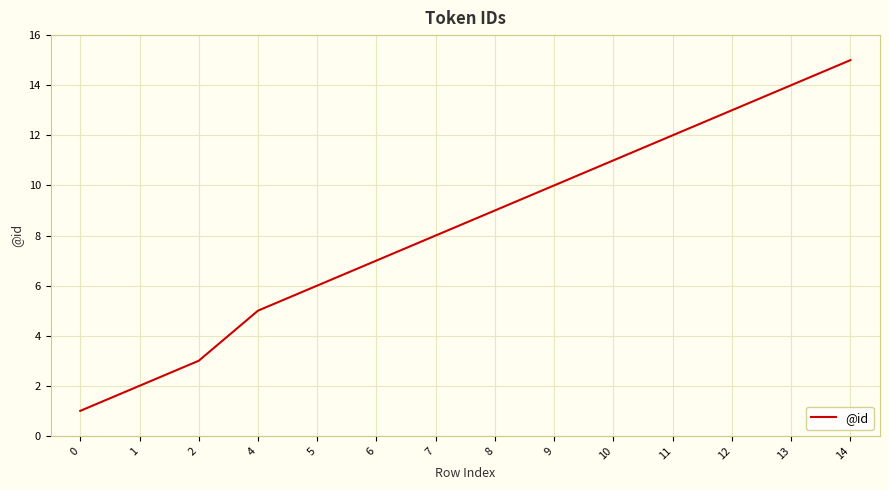

What is the ratio of the value at 9 to the value at 11?

0.8